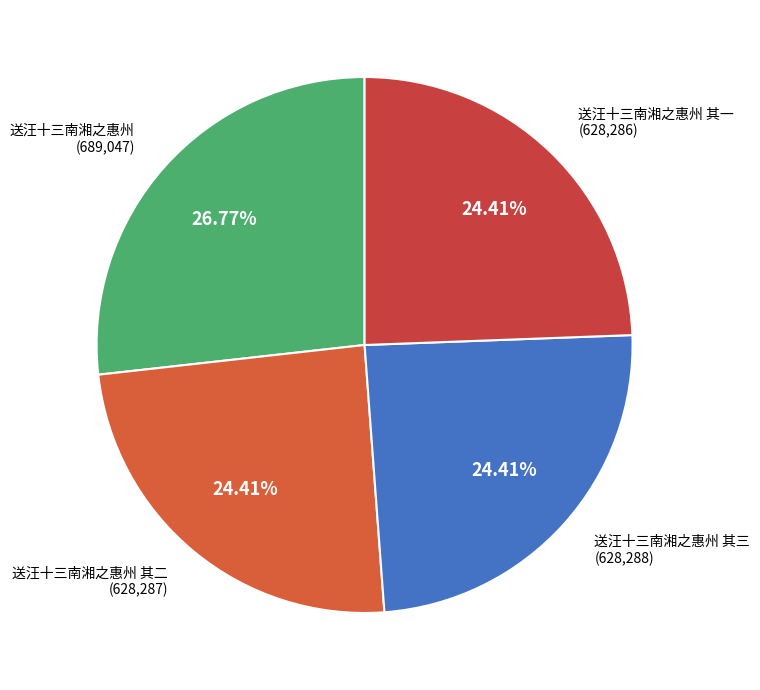

How many slices are in this pie chart?

4